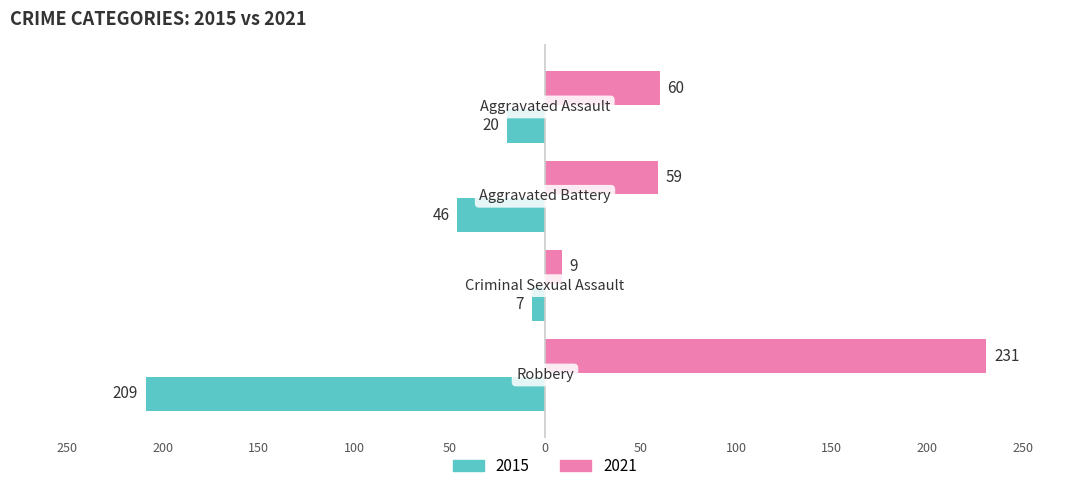

What is the label of the 4th bar from the right?

Aggravated Assault